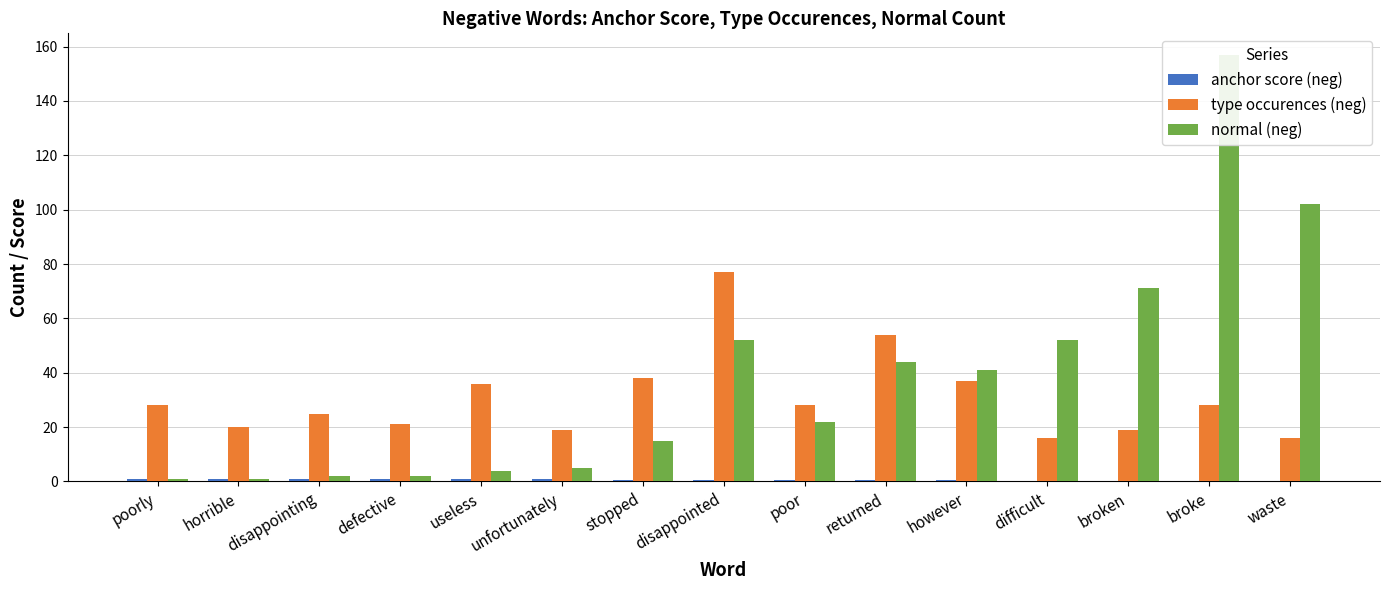

Where is normal (neg) nearest to the value 79?

broken